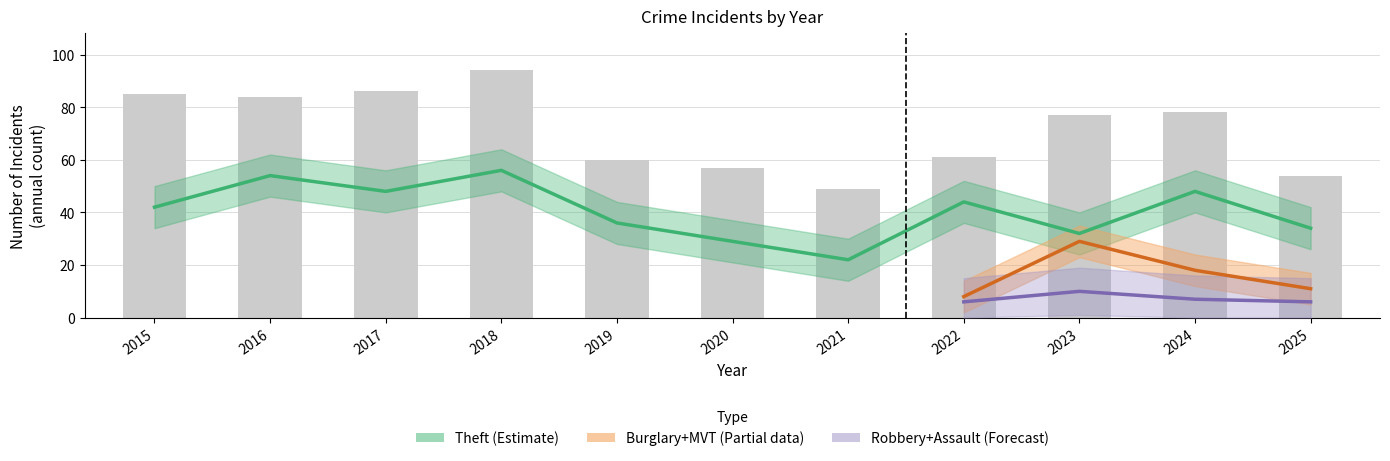

At which category is the sum across all series the highest?

2018